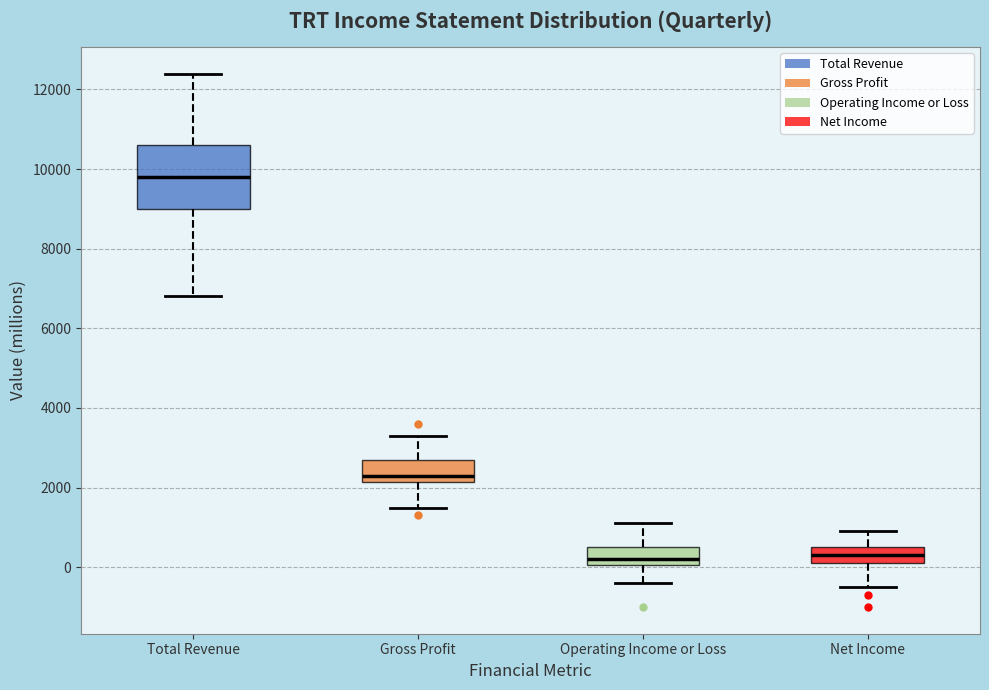

Reading left to right, read every box against the y-axis: the position of its median line, the range the box covers, and the ends of its whiskers. The values are not printed on the chart, so give them approximately, as read against the axis.

Total Revenue: median 9800, box 9000 to 10600, whiskers 6800 to 12400
Gross Profit: median 2400, box 2200 to 2800, whiskers 1600 to 3400
Operating Income or Loss: median 200, box 0 to 600, whiskers -400 to 1200
Net Income: median 400, box 200 to 600, whiskers -400 to 1000